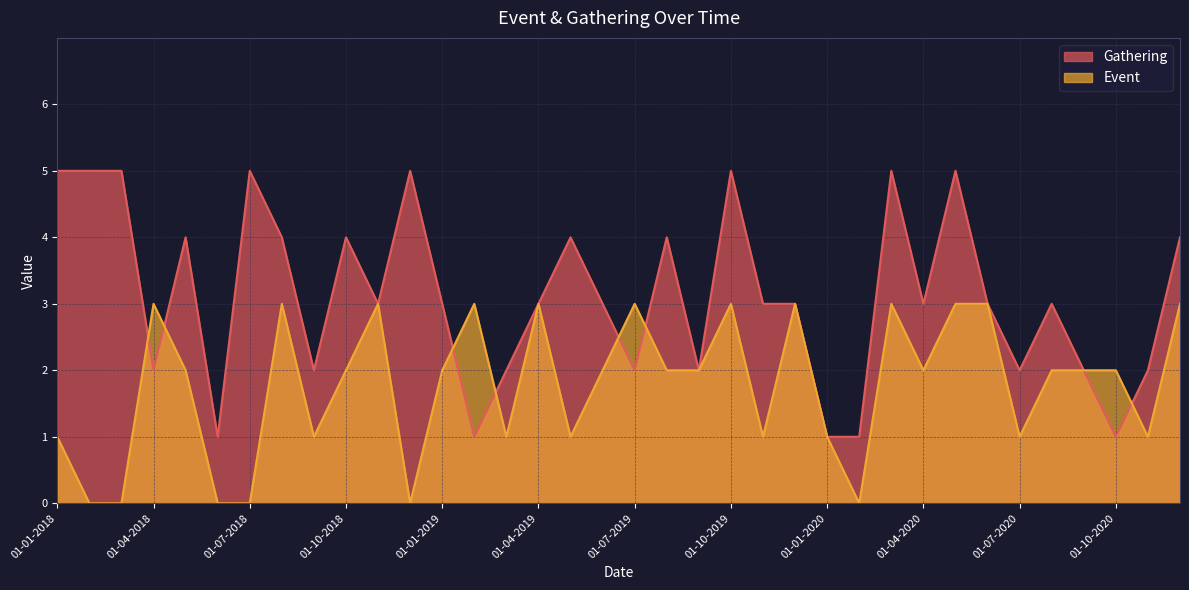

What is the maximum value shown in the chart?

5